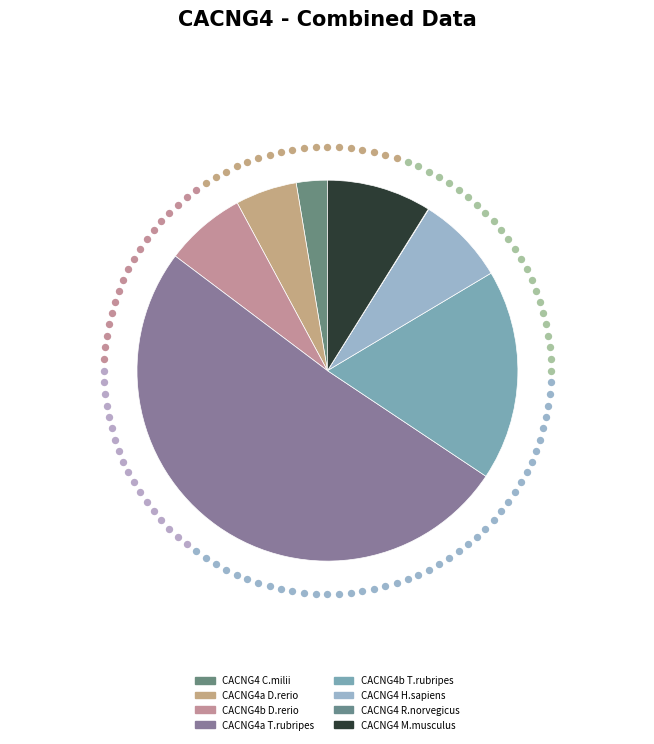

To the nearest percent, what percentage of the pie is CACNG4 M.musculus?

9%